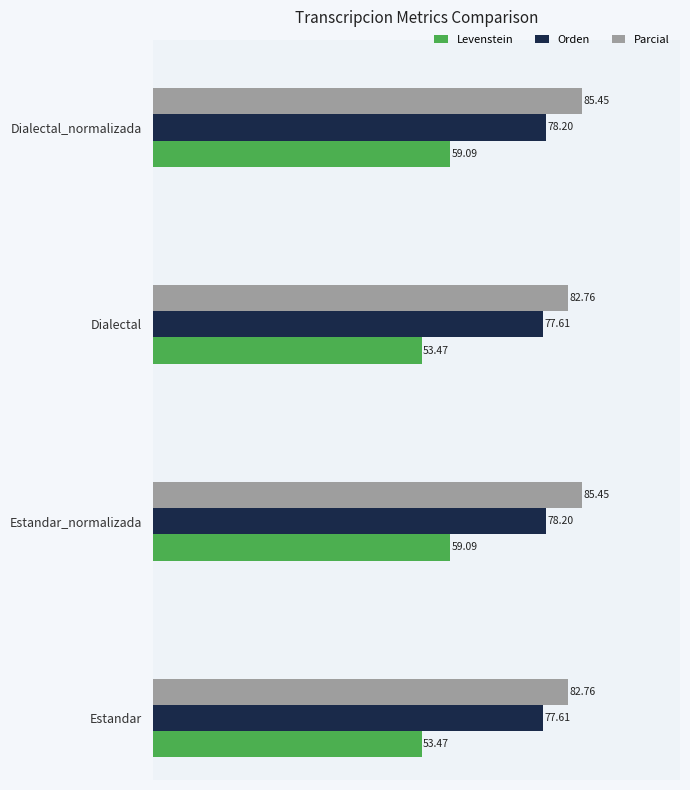

What is the difference between the second highest and minimum values in the Parcial series?

2.7